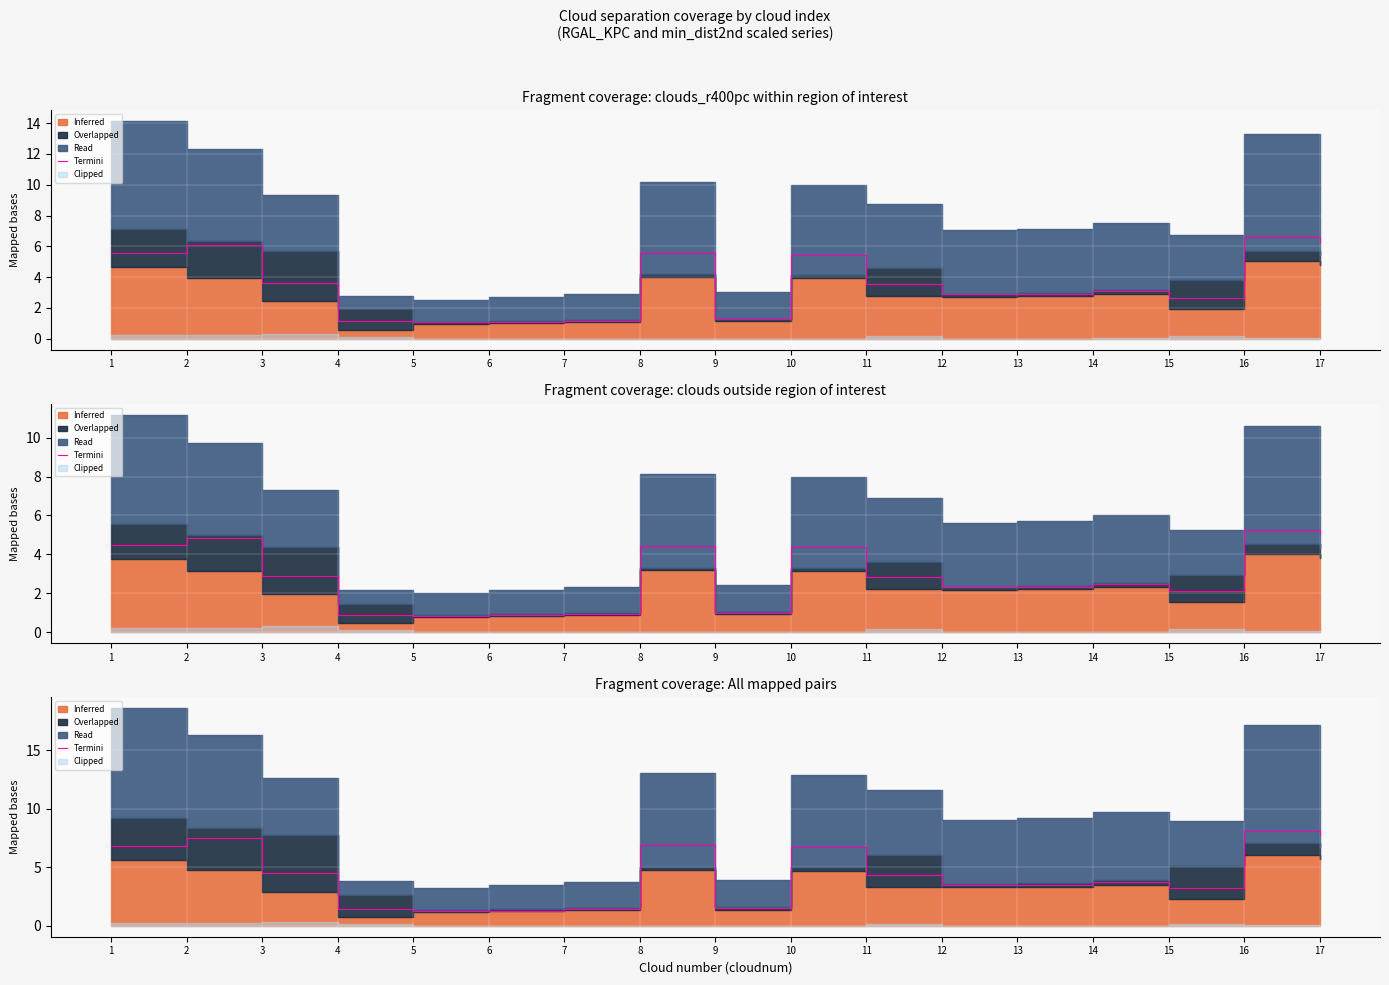

The value at 3 is 6.5. True or false?

False